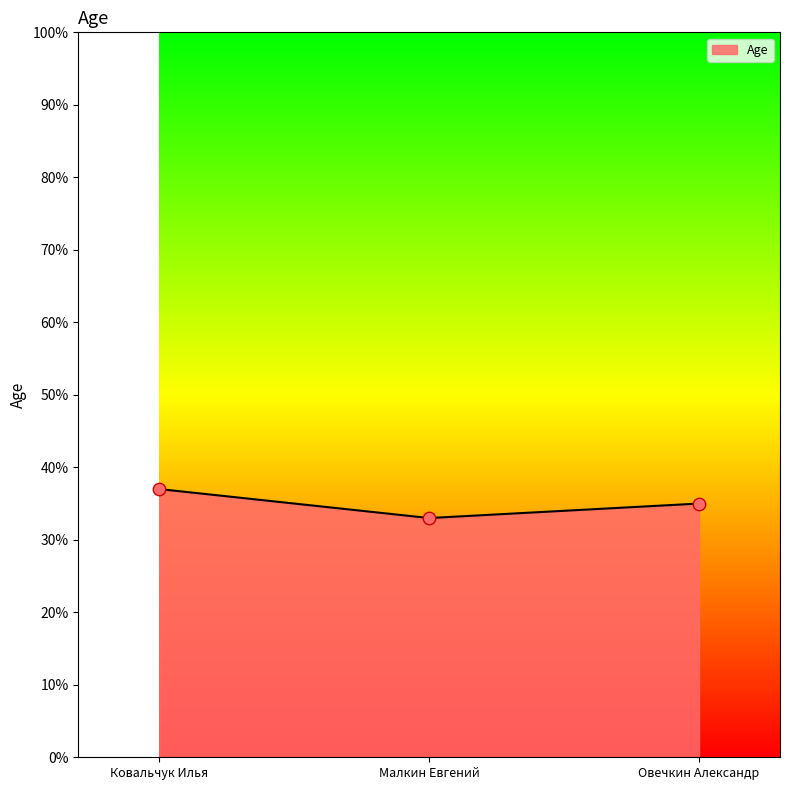

Between Овечкин Александр and Малкин Евгений, which is larger?

Овечкин Александр